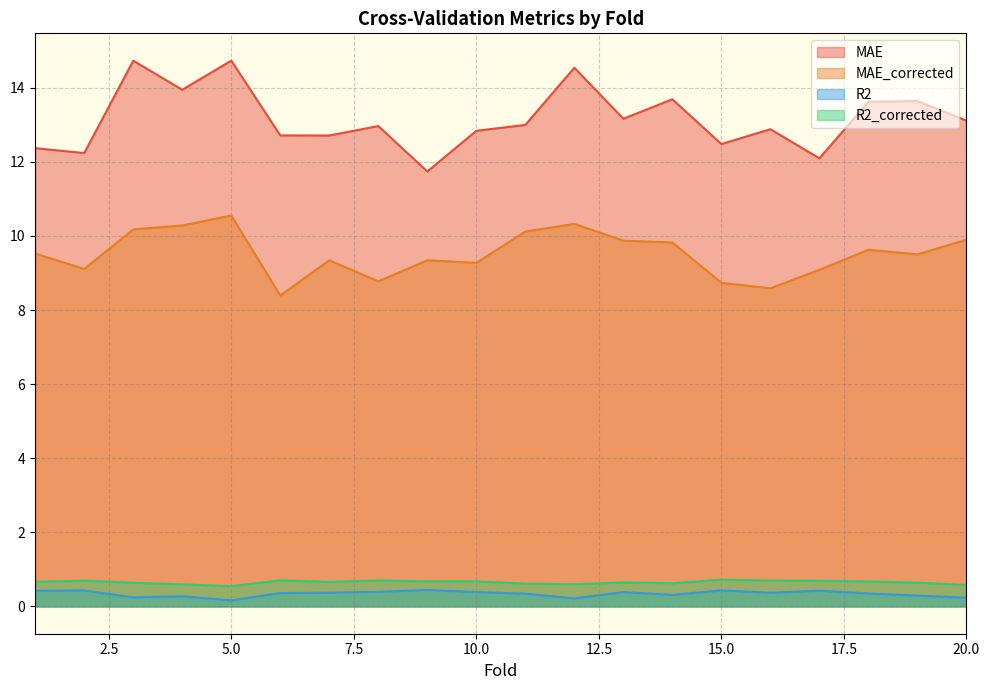

At which category does MAE_corrected reach its first local peak?

5